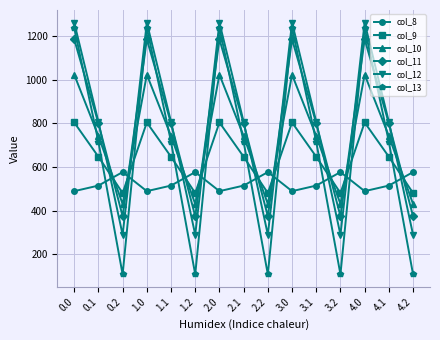

True or false: col_13 and col_12 cross at least once.

False